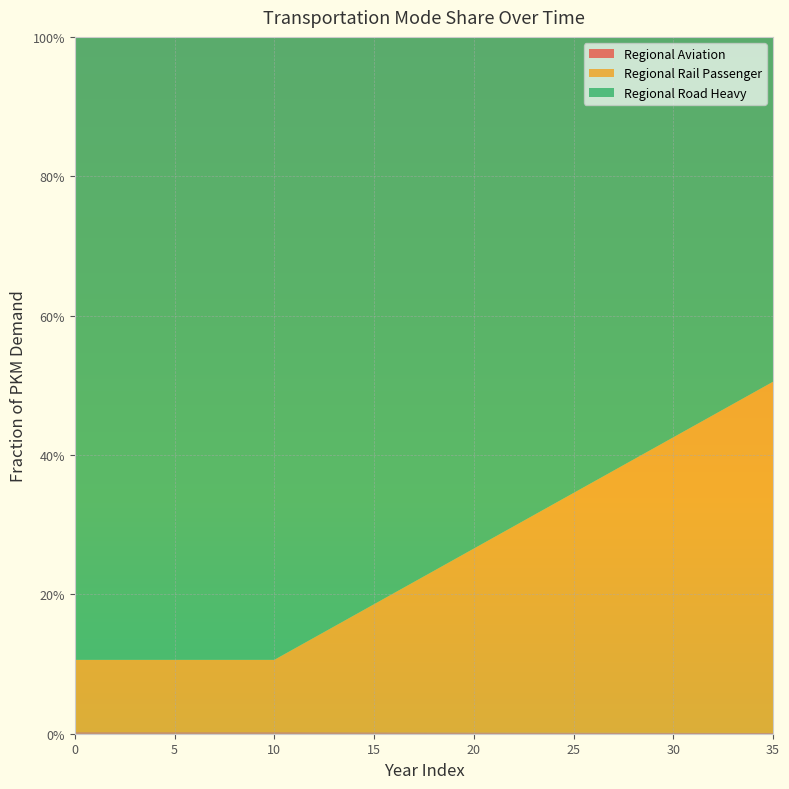

Reading right to left, what are all the values shown in this chart?

frac_trns_pkm_dem_regional_aviation: 0.0	0.0	0.0	0.0	0.0	0.0	0.0	0.0	0.0	0.0	0.0	0.0	0.0	0.0	0.0	0.0	0.0	0.0	0.0	0.0	0.0	0.0	0.0	0.0	0.0	0.0	0.0	0.0	0.0	0.0	0.0	0.0	0.0	0.0	0.0	0.0
frac_trns_pkm_dem_regional_rail: 0.5	0.5	0.5	0.5	0.4	0.4	0.4	0.4	0.4	0.4	0.3	0.3	0.3	0.3	0.3	0.3	0.2	0.2	0.2	0.2	0.2	0.2	0.2	0.1	0.1	0.1	0.1	0.1	0.1	0.1	0.1	0.1	0.1	0.1	0.1	0.1
frac_trns_pkm_dem_regional_road_heavy: 0.5	0.5	0.5	0.5	0.6	0.6	0.6	0.6	0.6	0.6	0.7	0.7	0.7	0.7	0.7	0.7	0.8	0.8	0.8	0.8	0.8	0.8	0.8	0.9	0.9	0.9	0.9	0.9	0.9	0.9	0.9	0.9	0.9	0.9	0.9	0.9